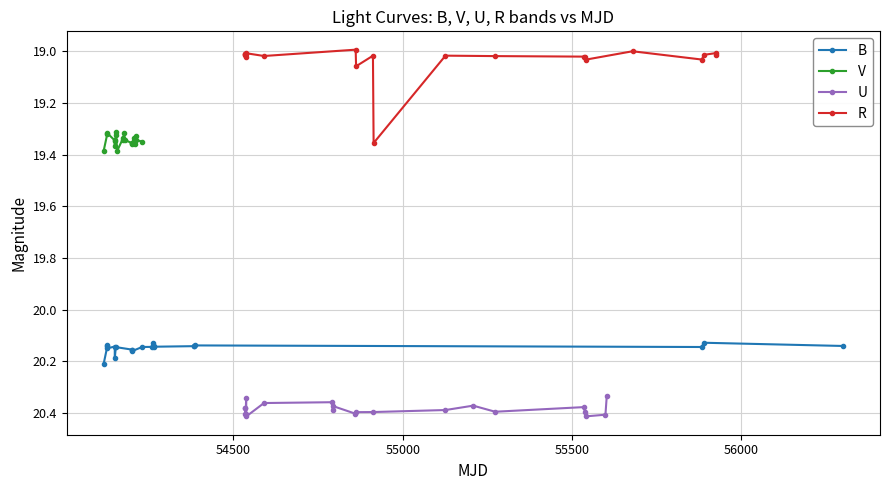

How many interior local valleys does the R series have?

9